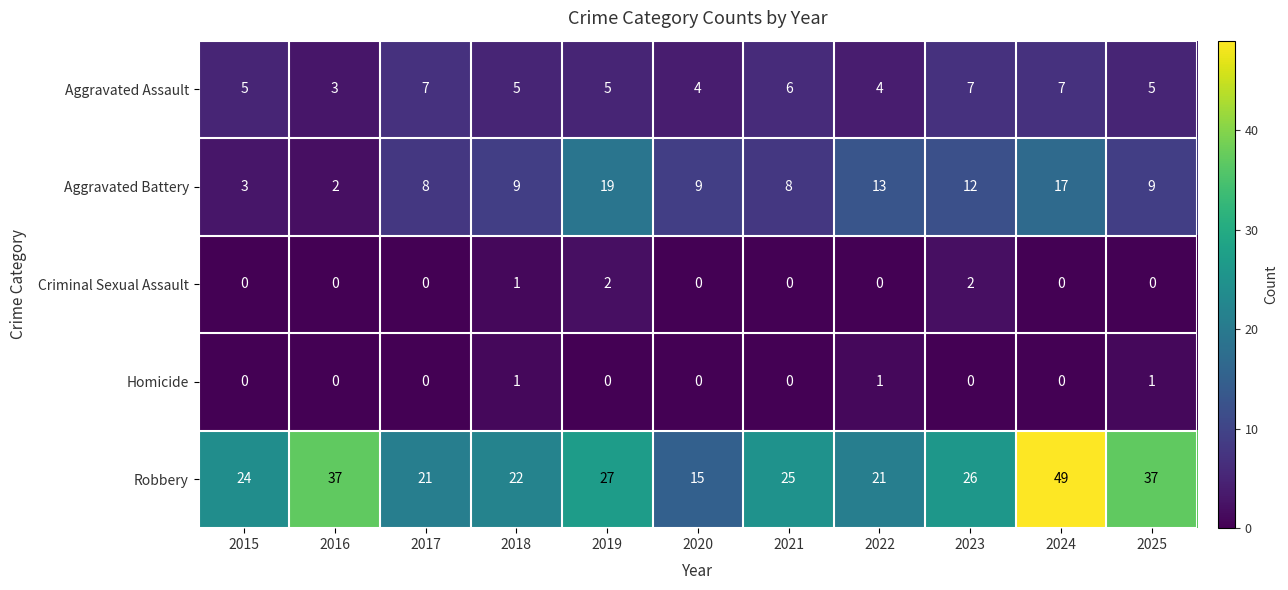

Which label corresponds to the largest value in the chart?

2024